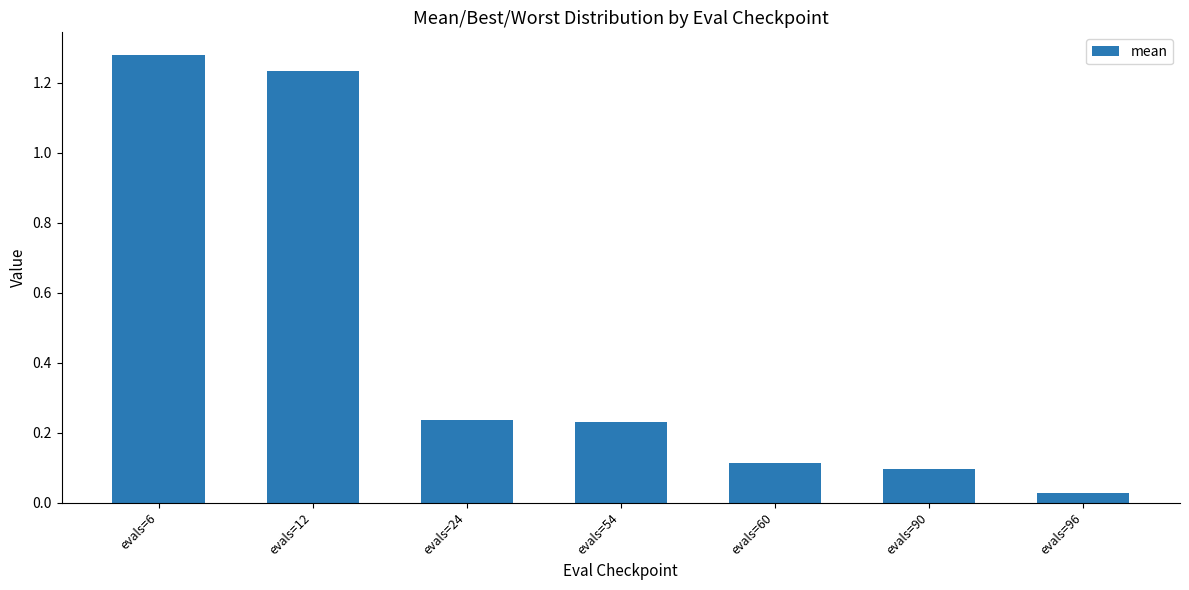

The chart shows a value of 0.4 at evals=54. True or false?

False